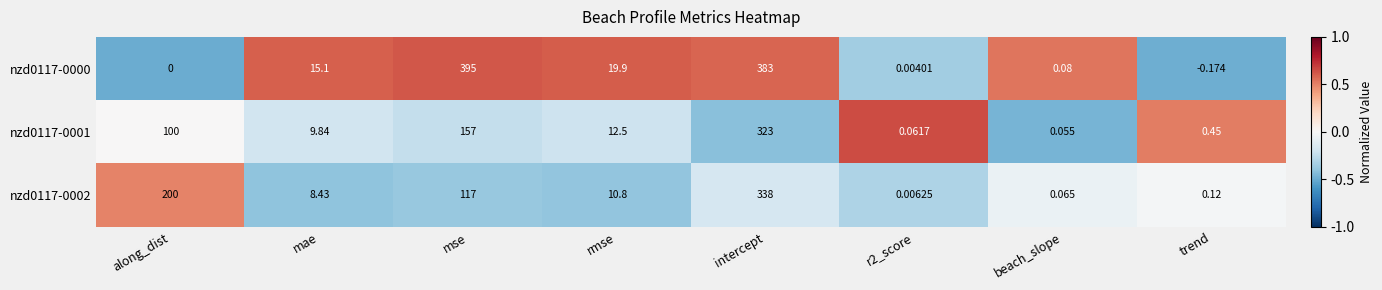

Rank the series by their average value, from highest to lowest.

nzd0117-0000, nzd0117-0002, nzd0117-0001